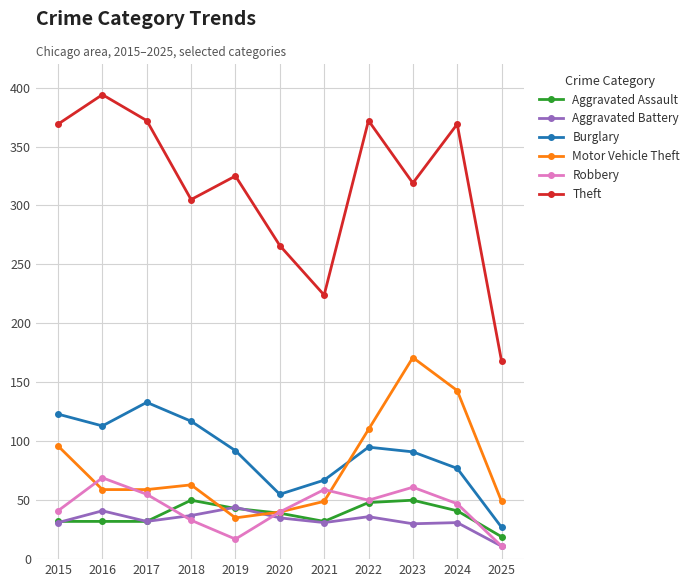

Which series has the largest total across all categories?

Theft